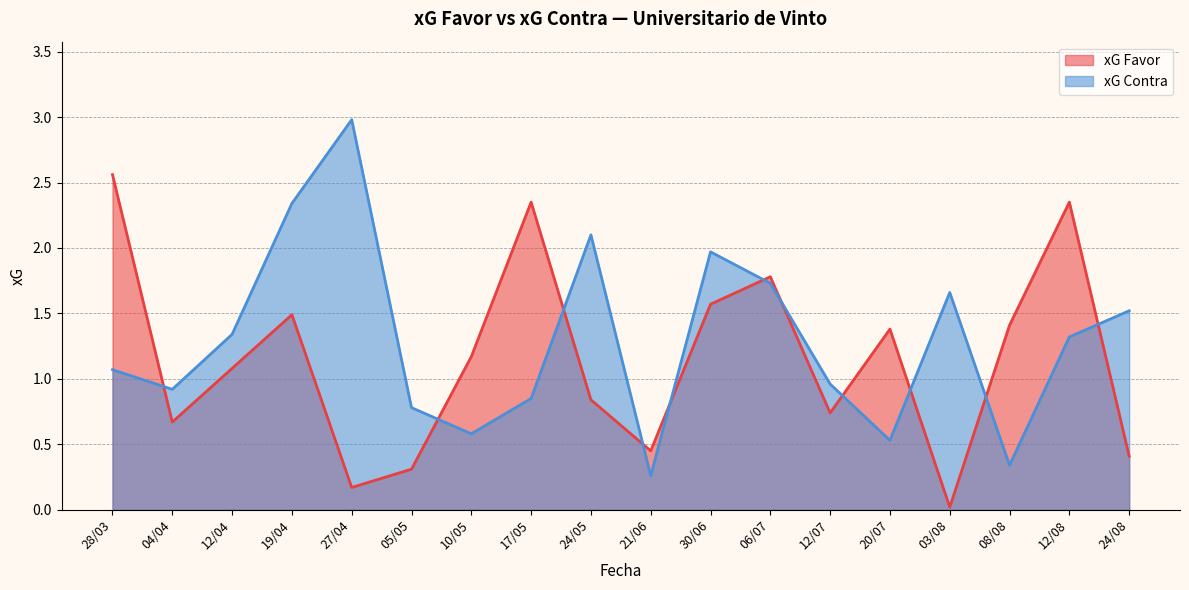

Which series changed the most between 17/05 and 24/05?

xG Favor